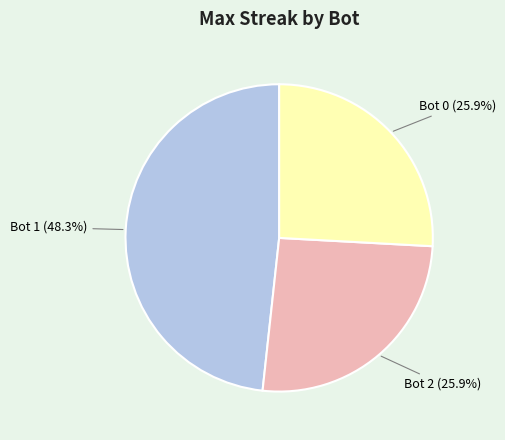

Approximately how many times larger is the value at Bot 1 (48.3%) compared to Bot 2 (25.9%)?

1.9